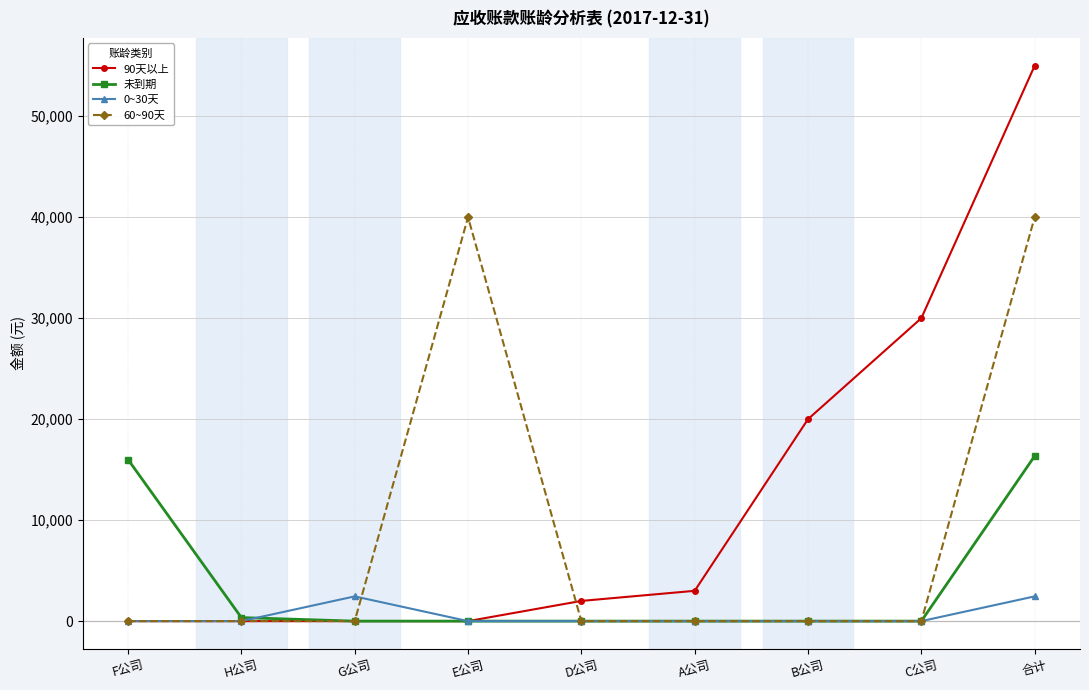

What are all the series names shown in the legend?

90天以上, 未到期, 0~30天, 60~90天